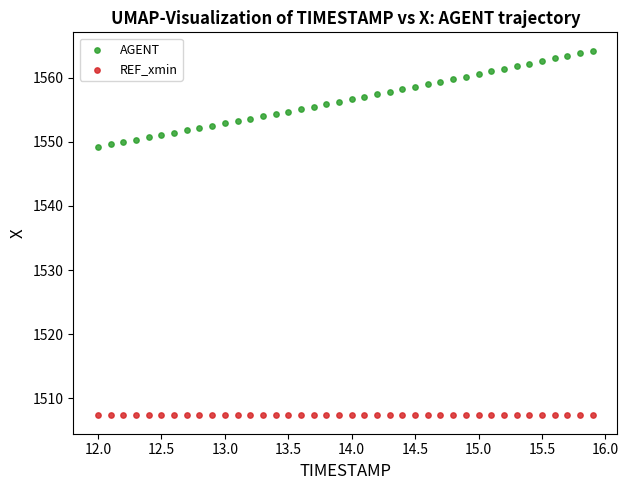

Which series contains the lowest Y value?

REF_xmin